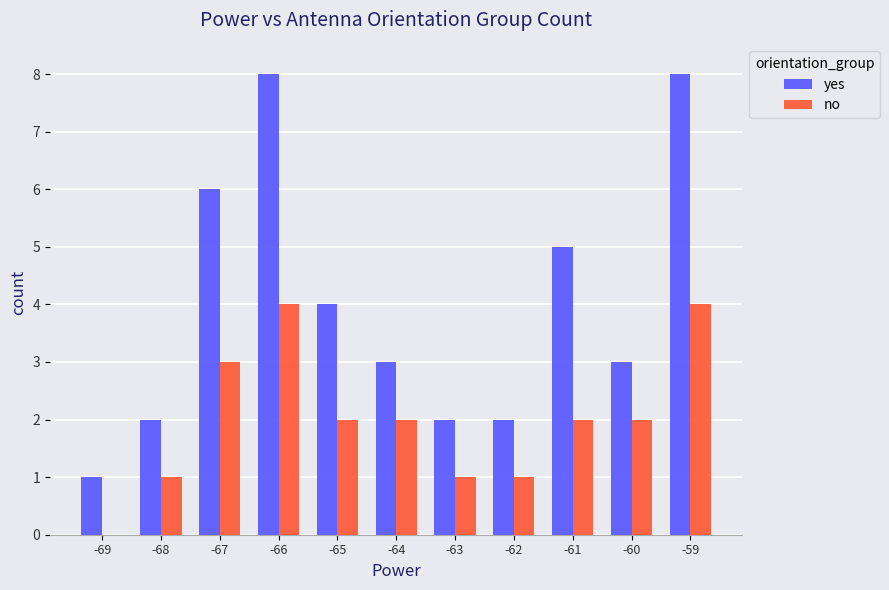

What is the sum of the yes values at -65 and -68?

6